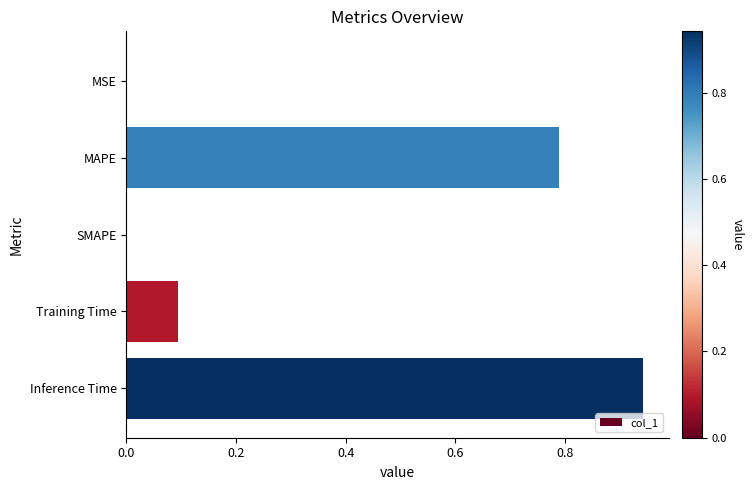

What is the change in value from MAPE to Training Time?

-0.7